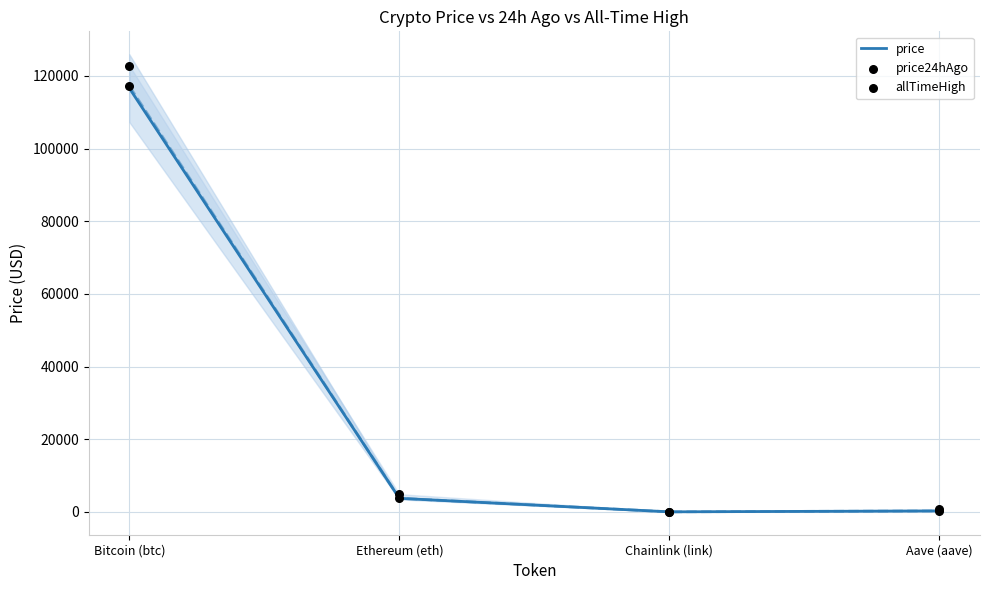

Is the value of price at Chainlink (link) greater than the value of allTimeHigh at Ethereum (eth)?

No